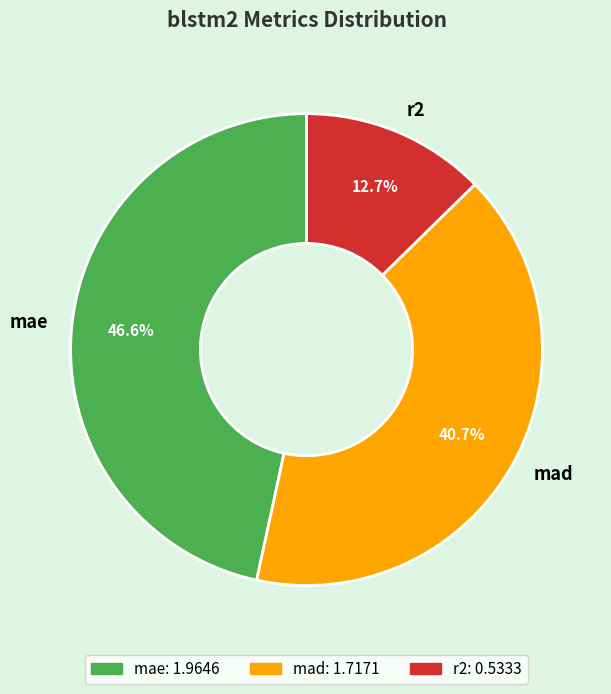

To the nearest percent, what is the combined percentage of r2 and mad?

53%